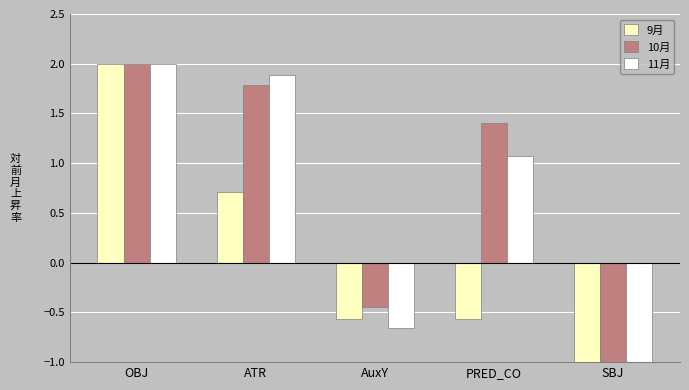

What is the spread (max minus min) of values at ATR?

1.2